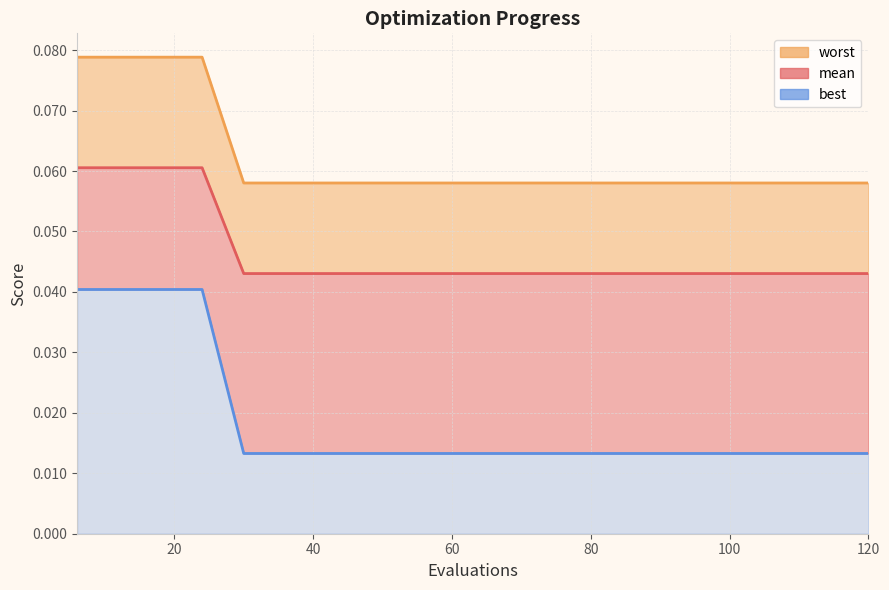

At how many categories does at least one series exceed 0?

20